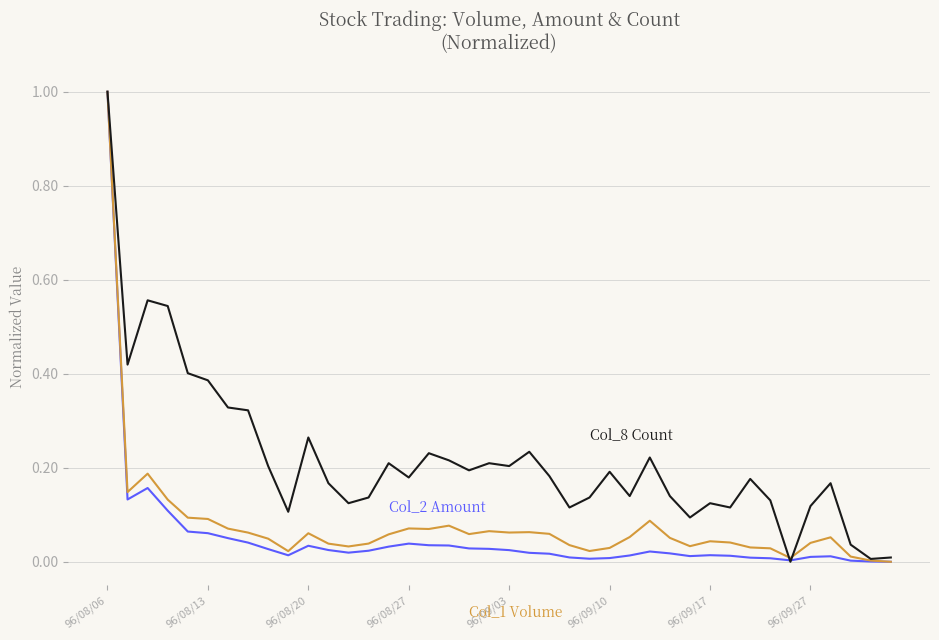

What is the greatest value displayed?

1.0